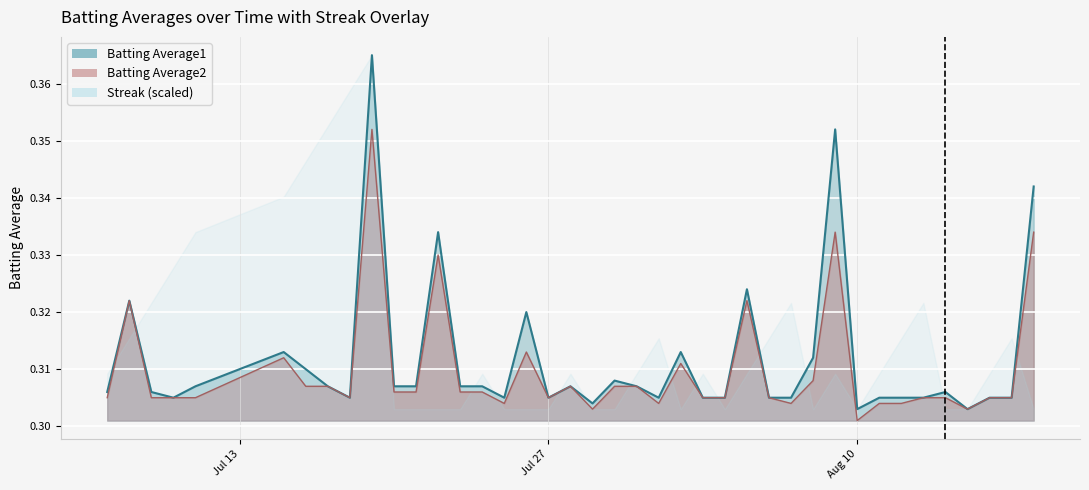

Rank the series at 2010-07-22 from highest to lowest value.

Batting Average1, Batting Average2